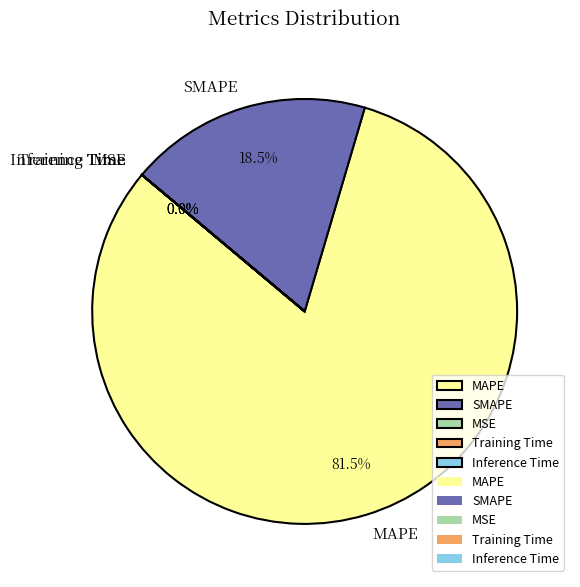

What is the total percentage of MAPE and SMAPE?

100.0%